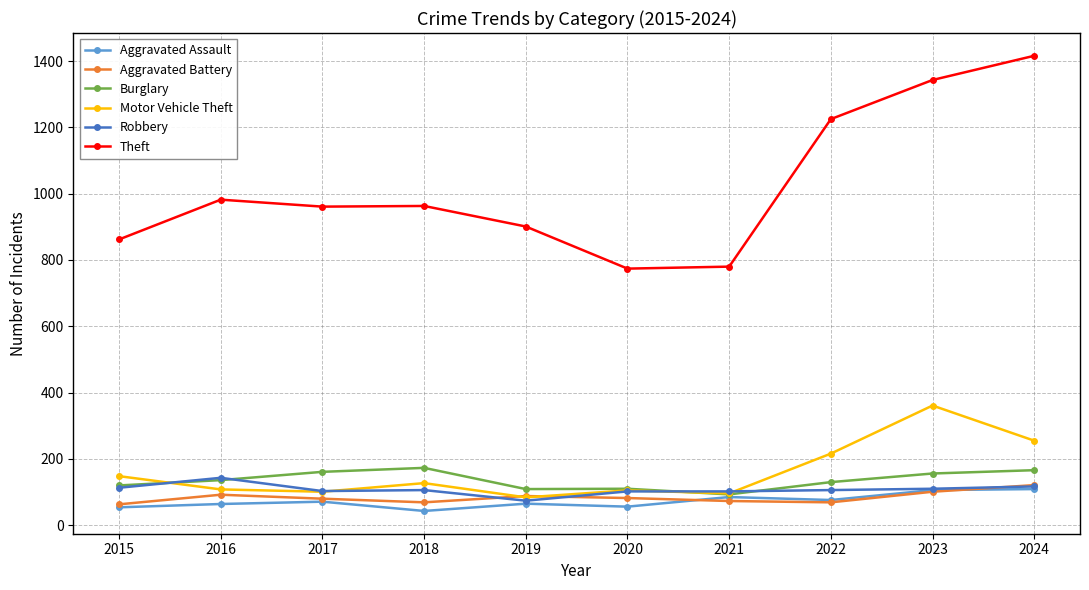

True or false: Aggravated Assault and Theft intersect in this chart.

False